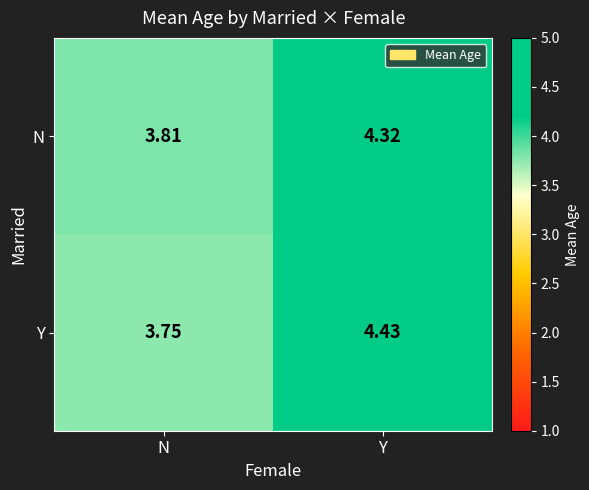

At N, list the series in order from smallest to largest.

Y, N